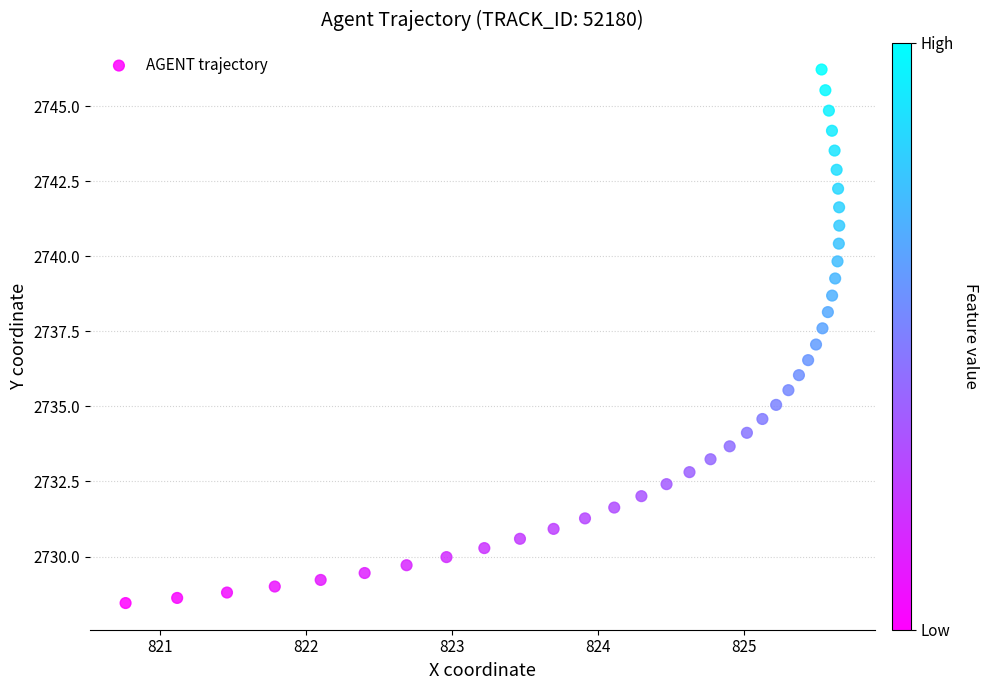

What is the range of X values (max minus min)?

4.9